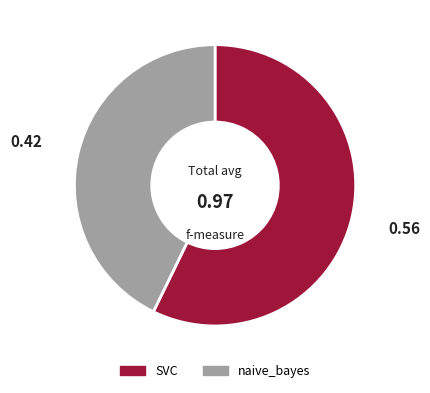

Count the number of slices in the pie.

2